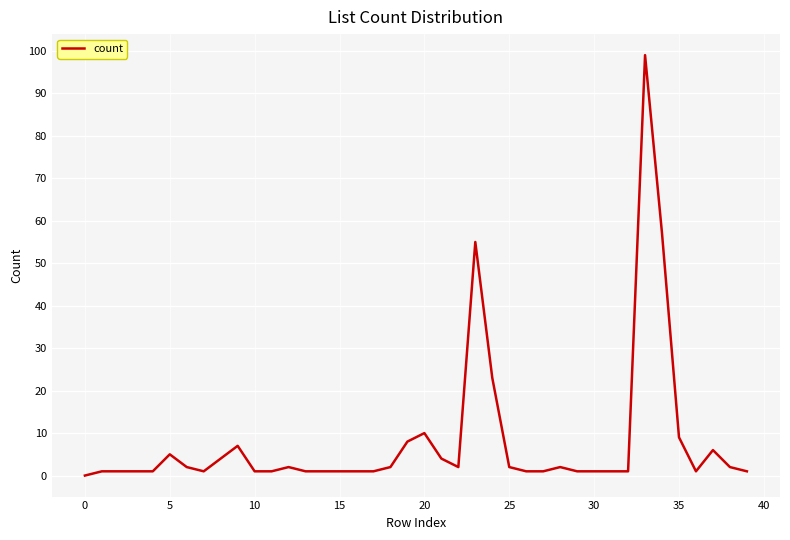

What is the difference between the maximum and minimum values?

99